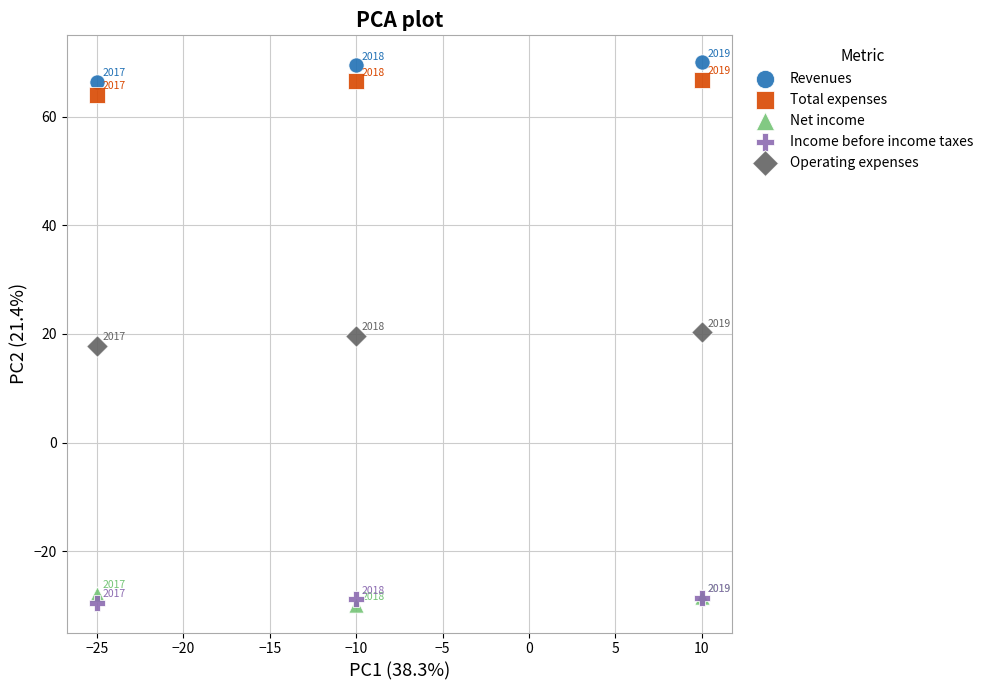

In the Revenues series, what Y value is closest to 68?

69.5